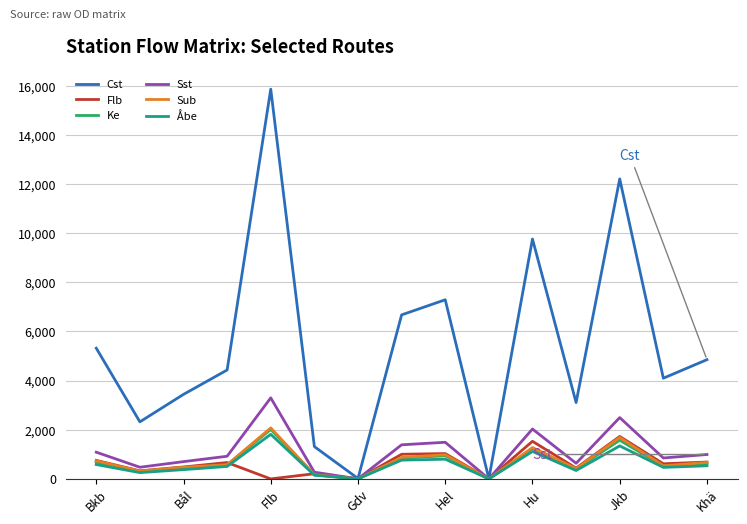

In Sst, how many points are higher than both neighbors (excluding endpoints)?

4